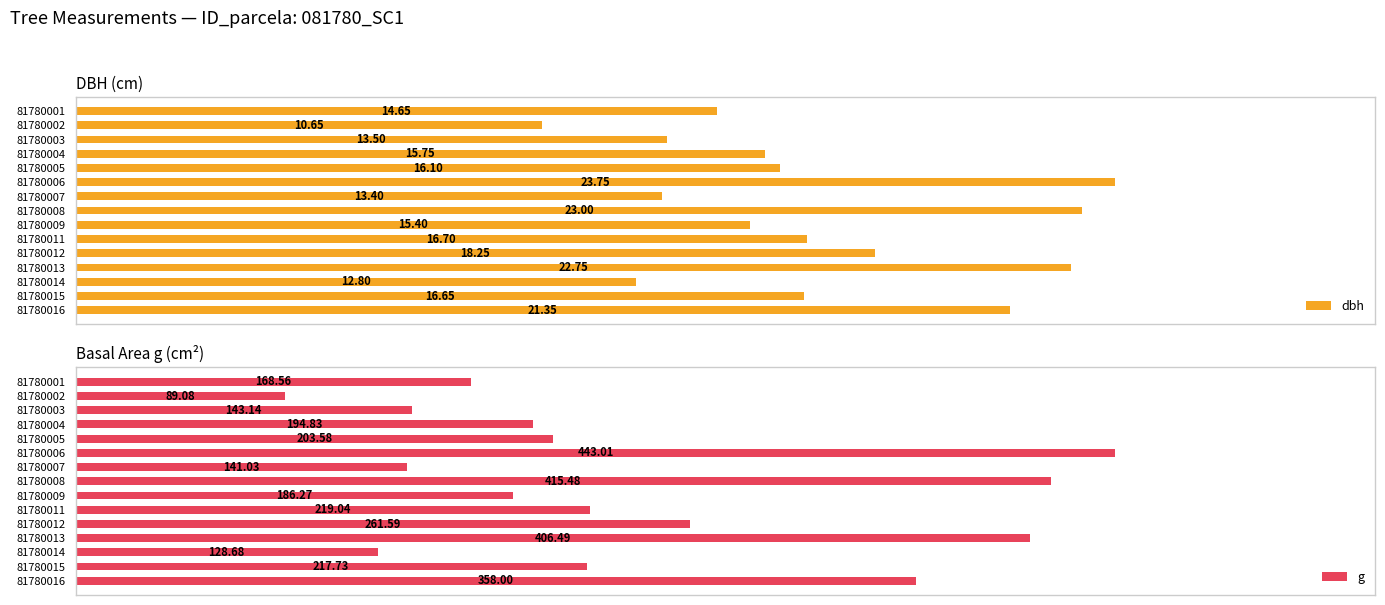

Rank the series by their maximum value, from highest to lowest.

g, dbh